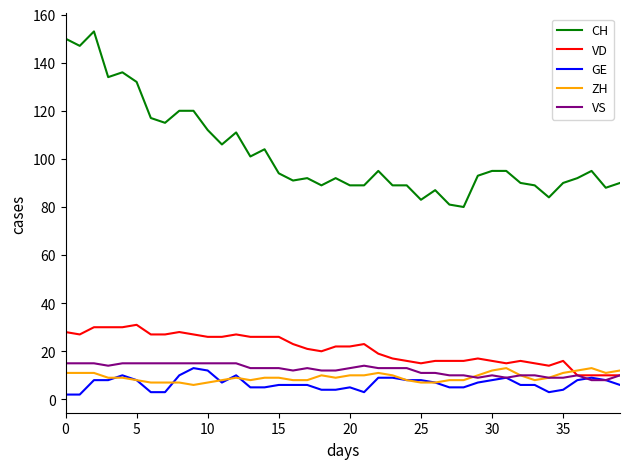

Reading left to right, transcribe all the data shown in this chart.

CH: 150	147	153	134	136	132	117	115	120	120	112	106	111	101	104	94	91	92	89	92	89	89	95	89	89	83	87	81	80	93	95	95	90	89	84	90	92	95	88	90
VD: 28	27	30	30	30	31	27	27	28	27	26	26	27	26	26	26	23	21	20	22	22	23	19	17	16	15	16	16	16	17	16	15	16	15	14	16	10	10	10	10
GE: 2	2	8	8	10	8	3	3	10	13	12	7	10	5	5	6	6	6	4	4	5	3	9	9	8	8	7	5	5	7	8	9	6	6	3	4	8	9	8	6
ZH: 11	11	11	9	9	8	7	7	7	6	7	8	9	8	9	9	8	8	10	9	10	10	11	10	8	7	7	8	8	10	12	13	10	8	9	11	12	13	11	12
VS: 15	15	15	14	15	15	15	15	15	15	15	15	15	13	13	13	12	13	12	12	13	14	13	13	13	11	11	10	10	9	10	9	10	10	9	9	10	8	8	10